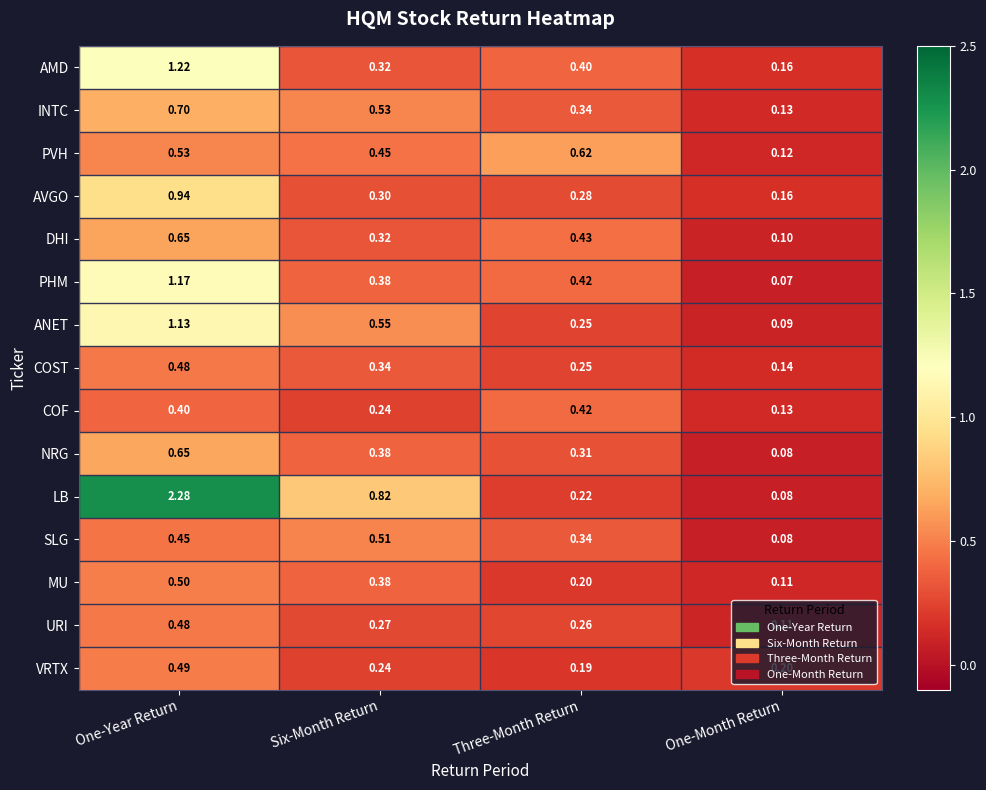

Rank the categories by AVGO value from highest to lowest.

One-Year Return, Six-Month Return, Three-Month Return, One-Month Return